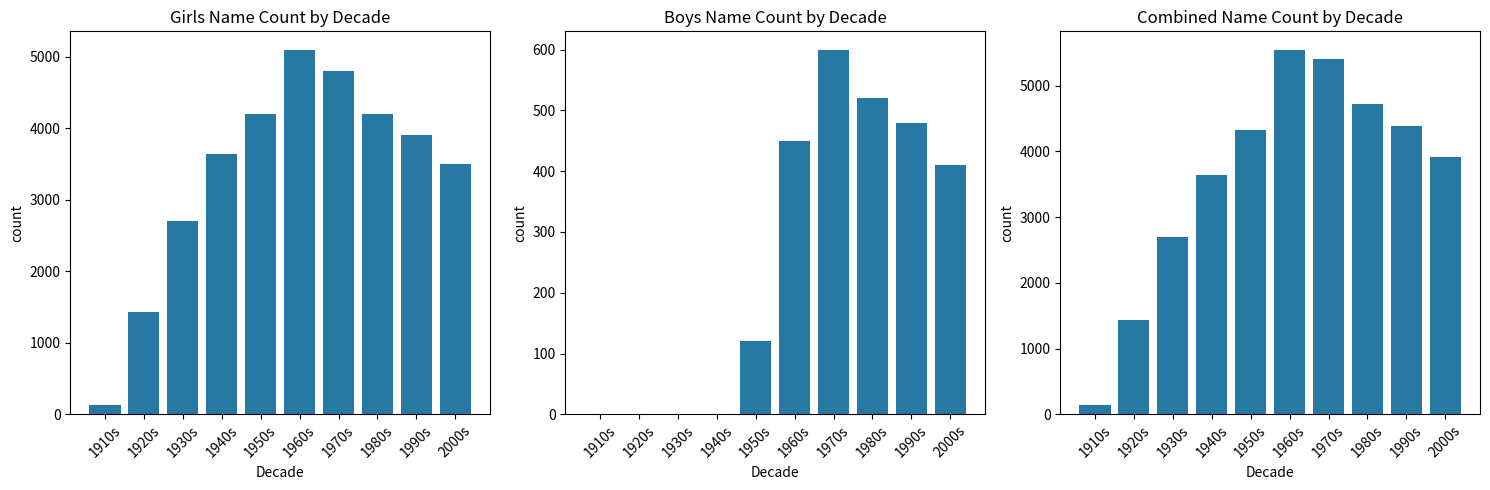

What is the approximate value of Girls at 2000s?

3500